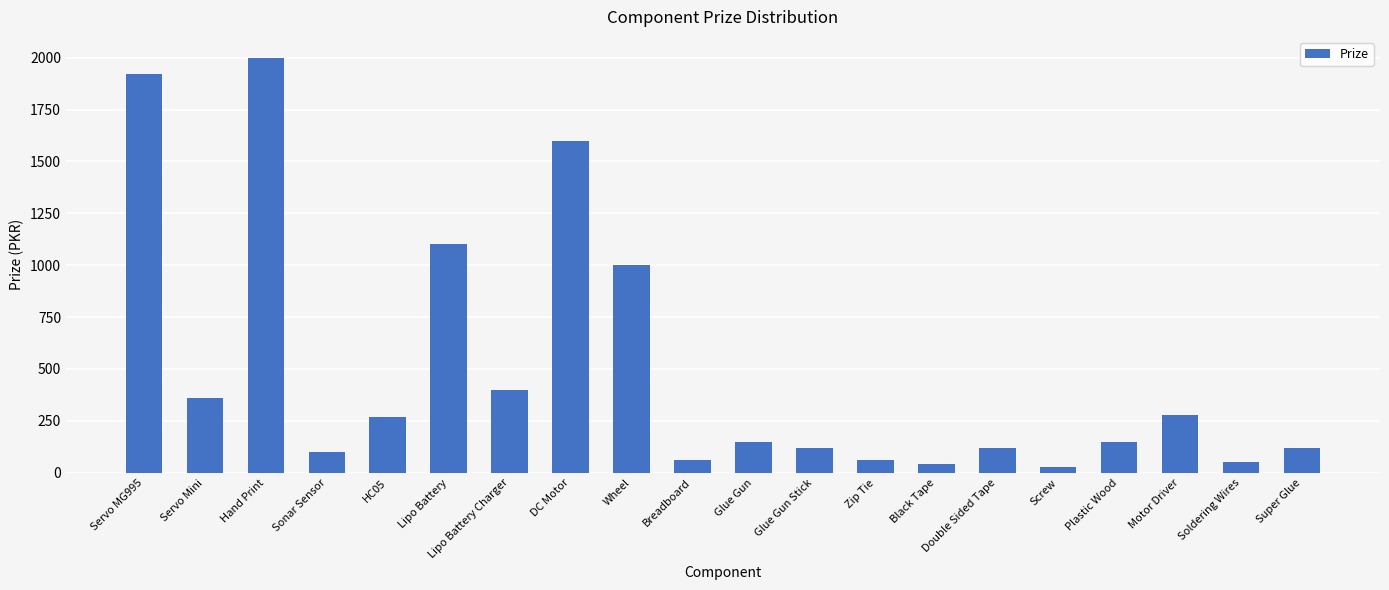

What is the sum of the values at Hand Print and Sonar Sensor?

2100